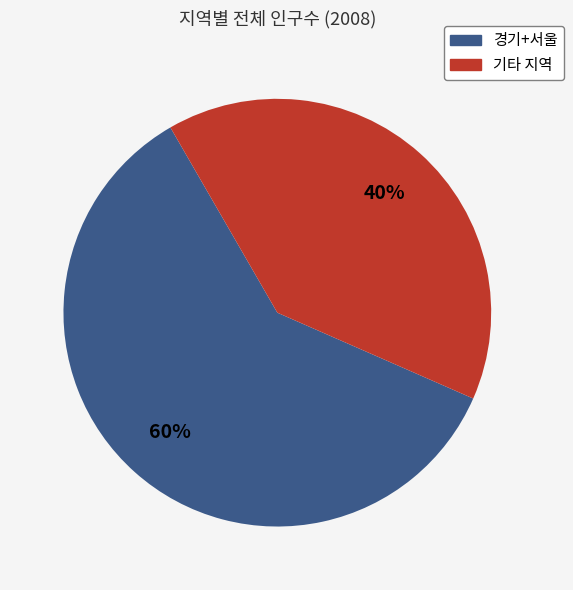

To the nearest percent, what is the difference between the largest and smallest slice percentages?

20%